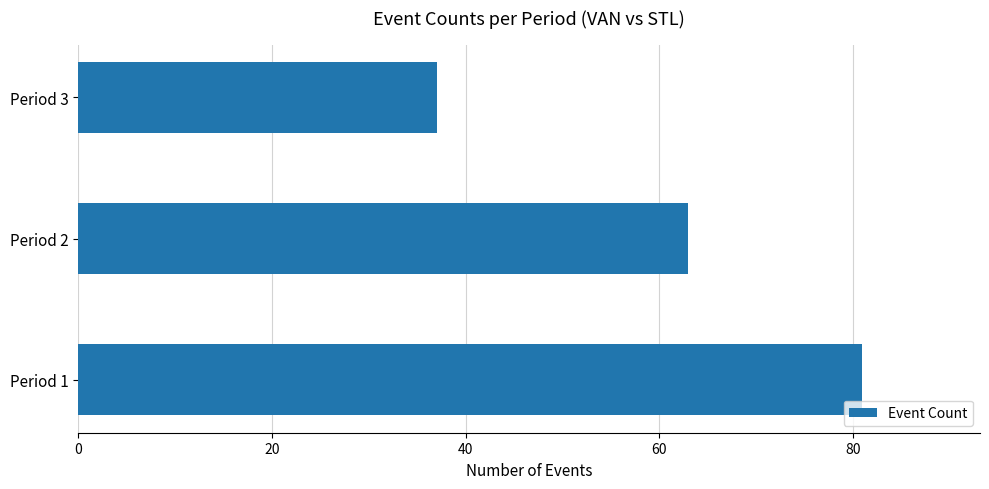

Reading bottom to top, extract all data points from this chart.

Period 1=81	Period 2=63	Period 3=37